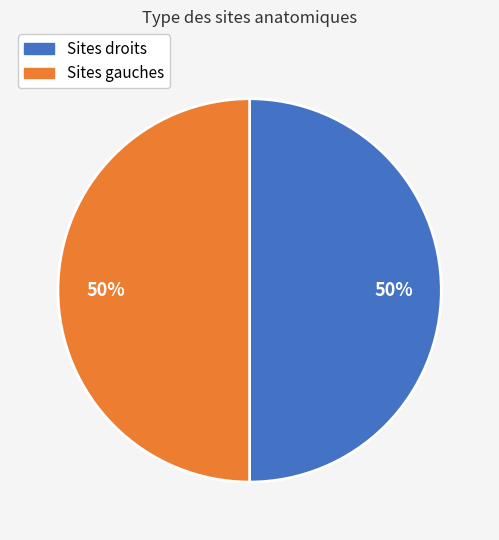

True or false: Sites droits accounts for 50% of the total.

True